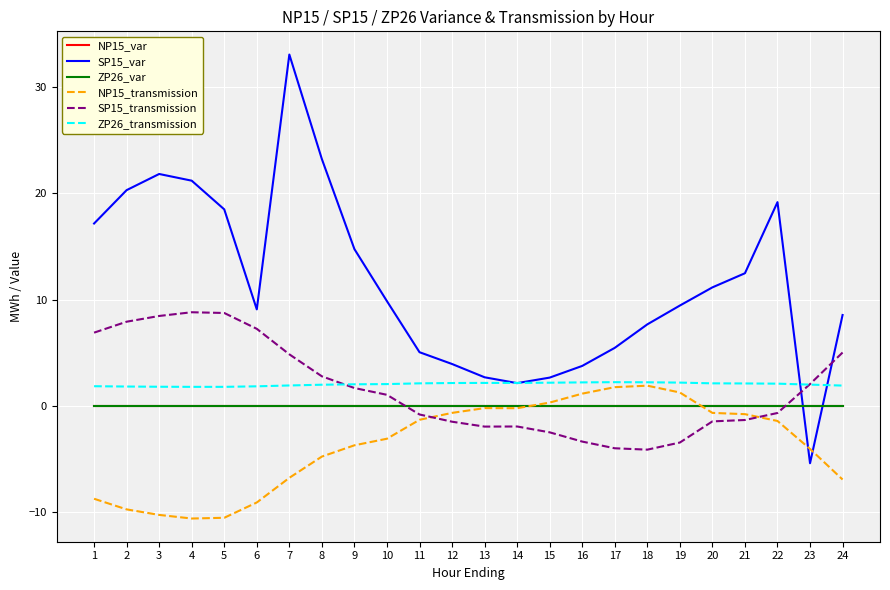

At which label does NP15_var reach its peak?

1